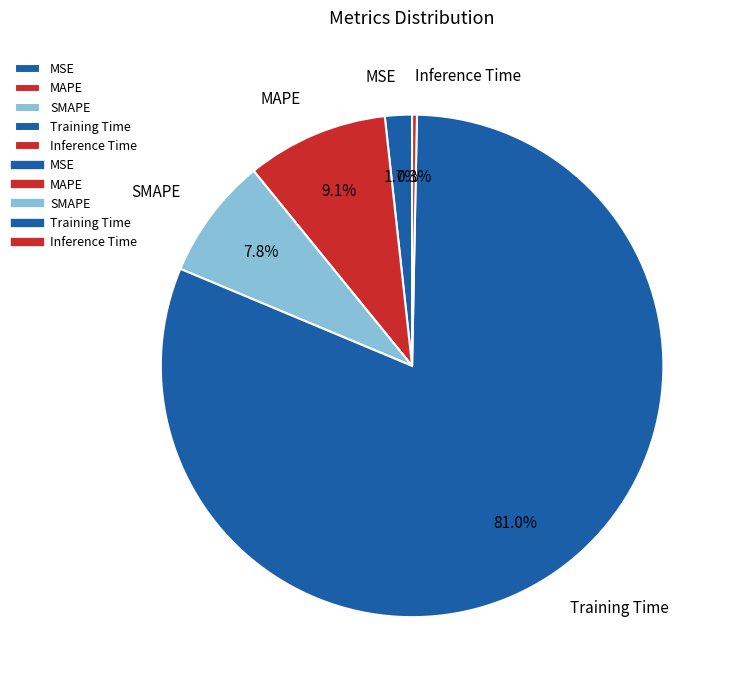

Which category has the biggest portion of the pie?

Training Time